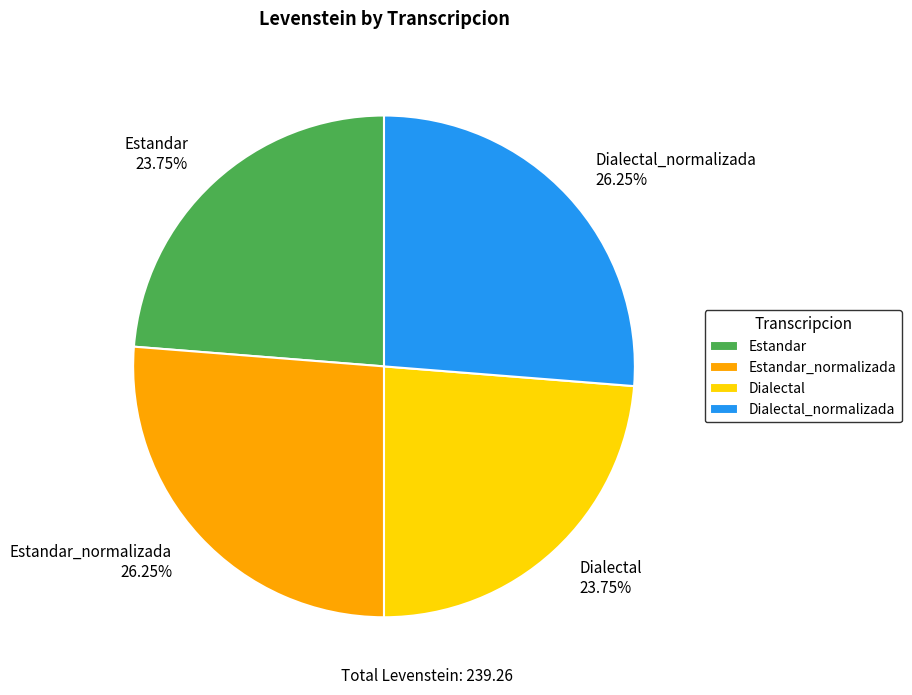

True or false: Dialectal_normalizada accounts for 17% of the total.

False